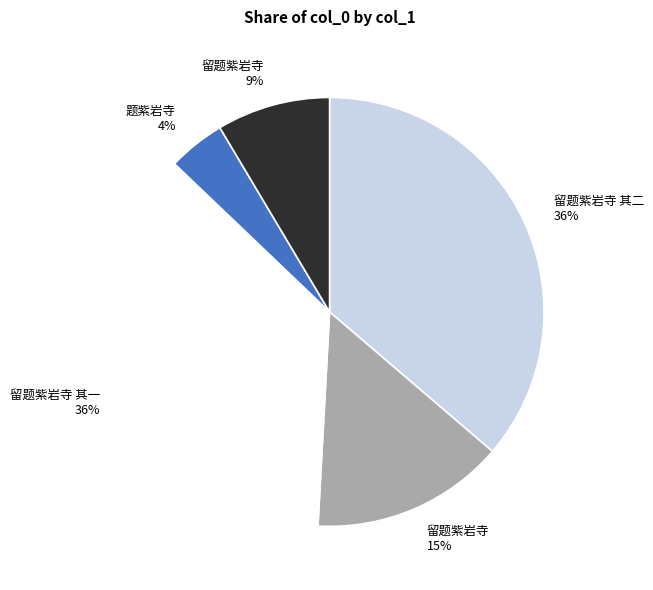

Is there a majority slice in this chart?

No